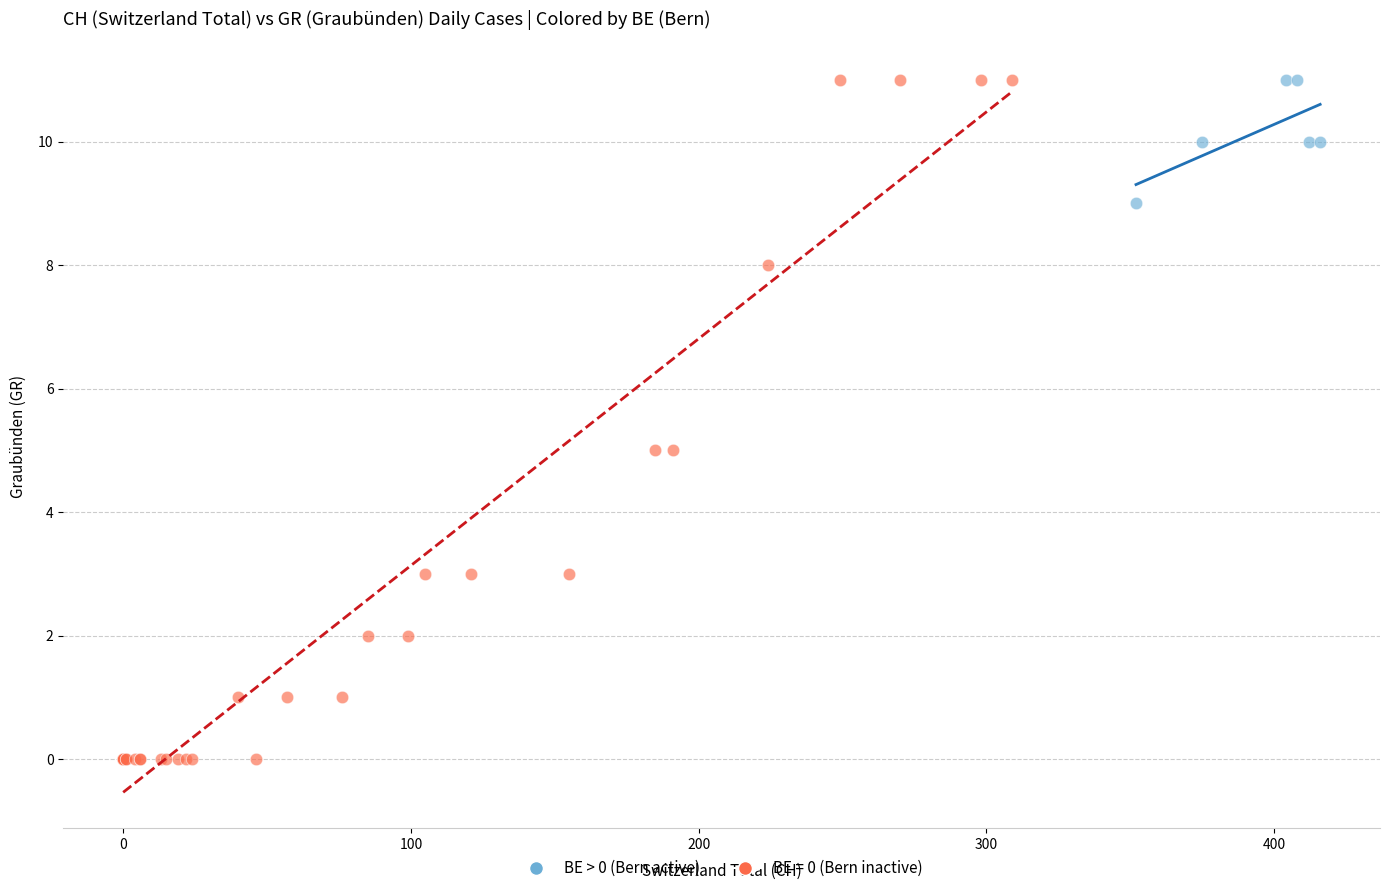

Which series has the largest Y range (max minus min)?

BE = 0 (Bern inactive)